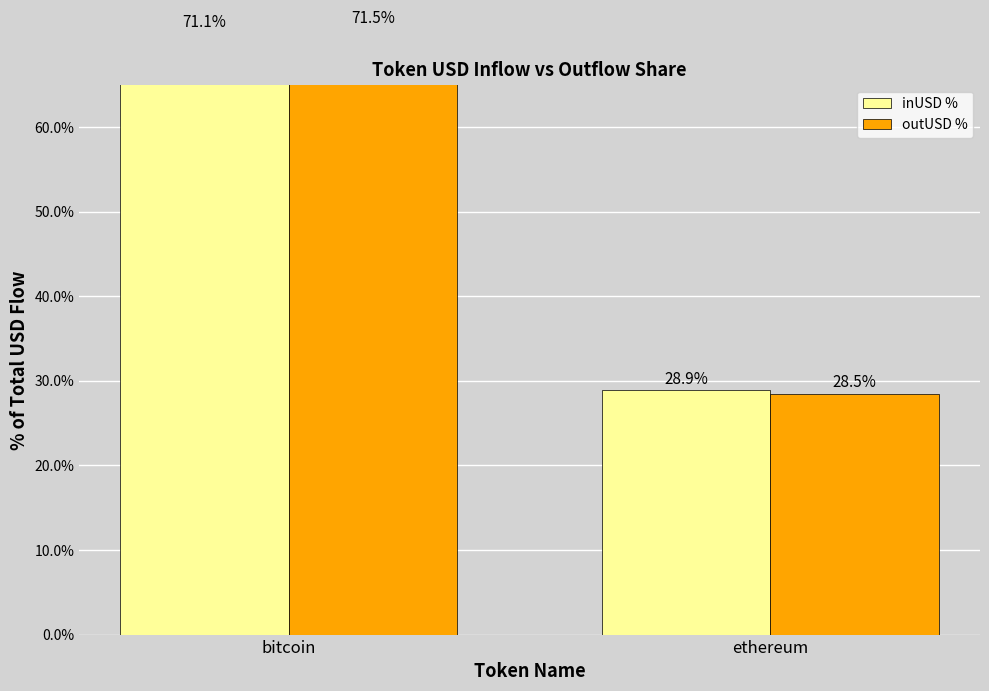

How many data points in inUSD % are above 71?

1